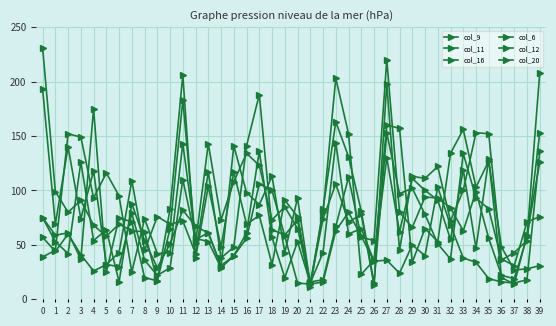

What is the smallest value displayed?

11